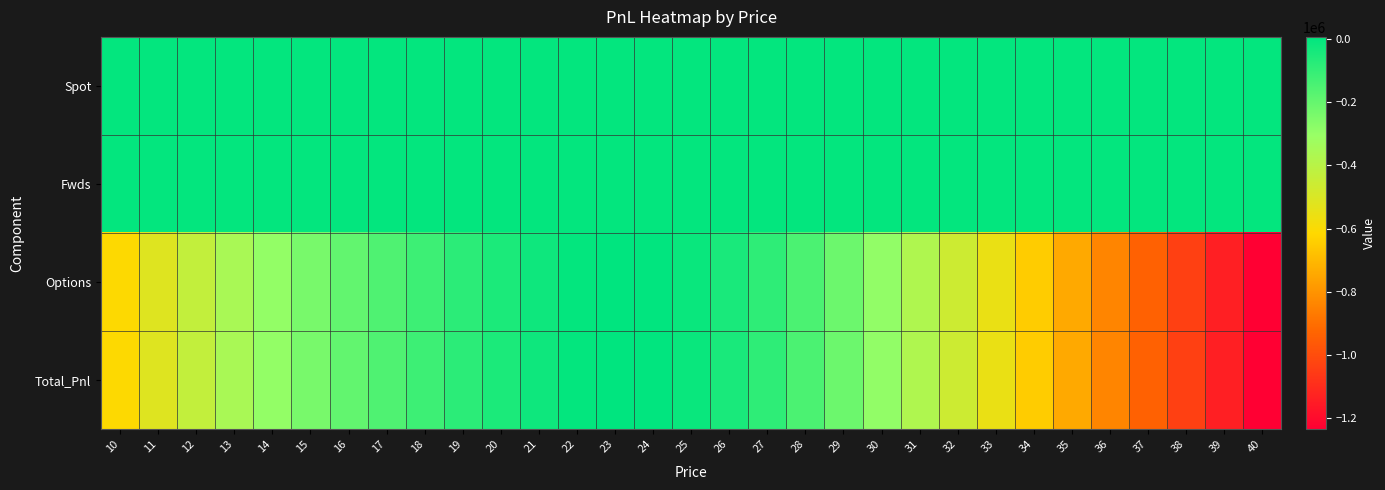

What is the minimum value shown in the chart?

-1236171.5